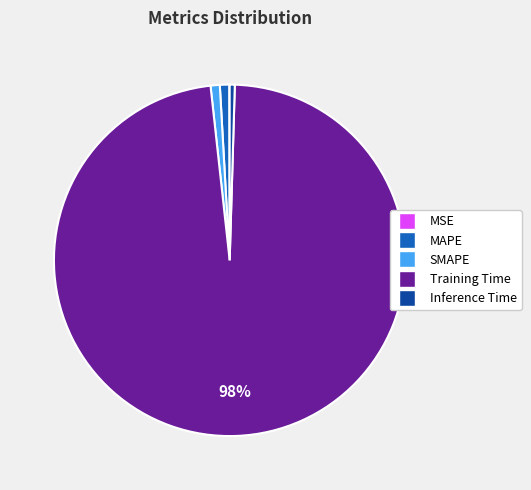

Between Training Time and MAPE, which is larger?

Training Time